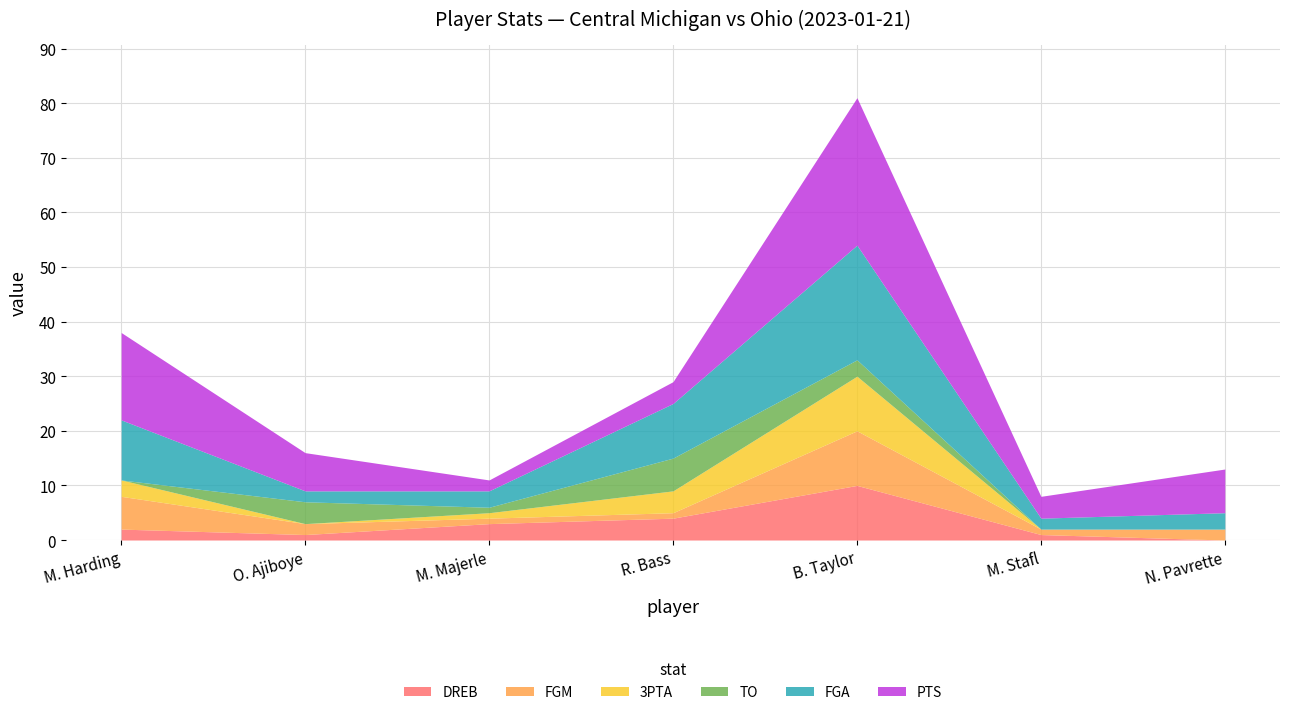

Where does the FGM series first go above 2?

M. Harding